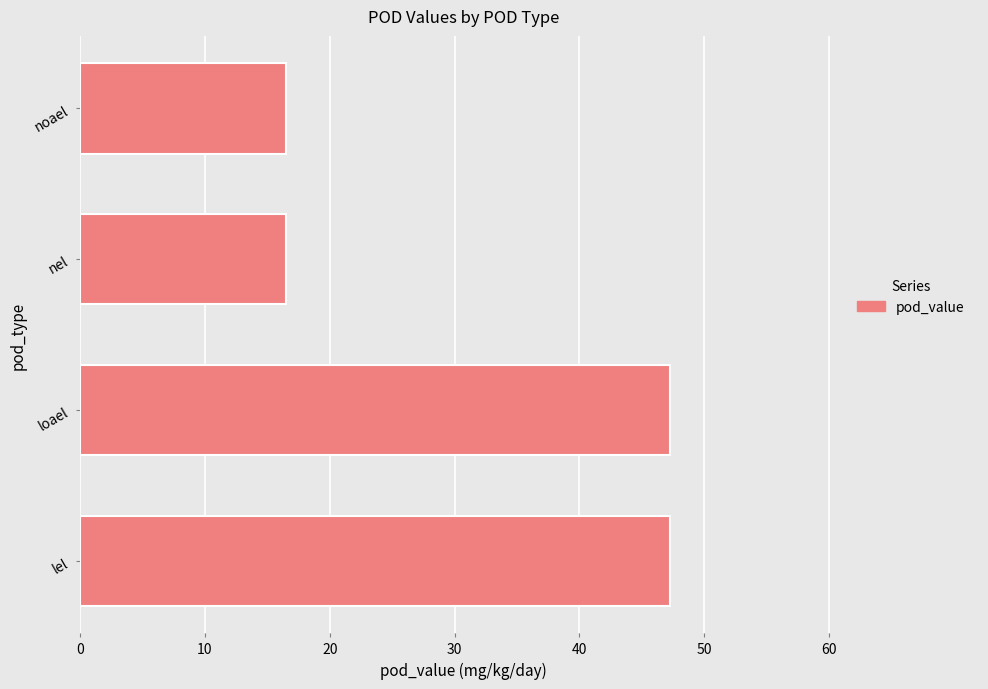

What is the greatest value displayed?

47.3